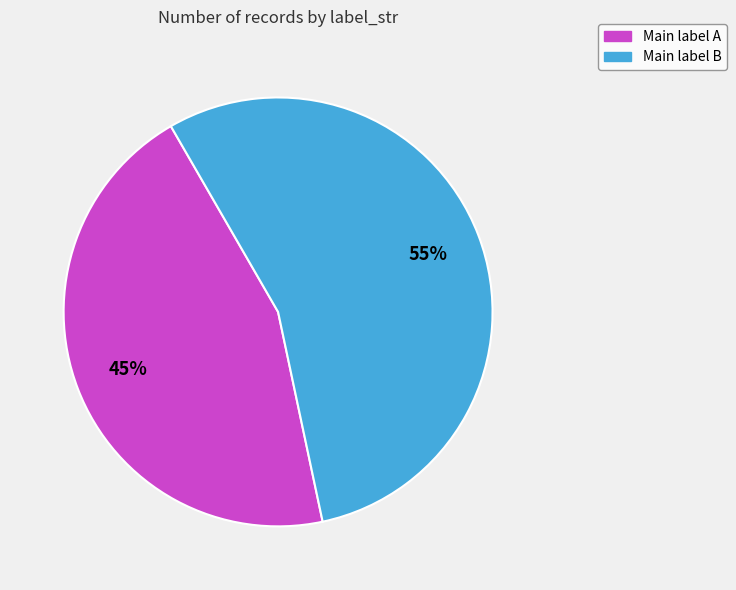

To the nearest percent, what is the difference between the largest and smallest slice percentages?

10%